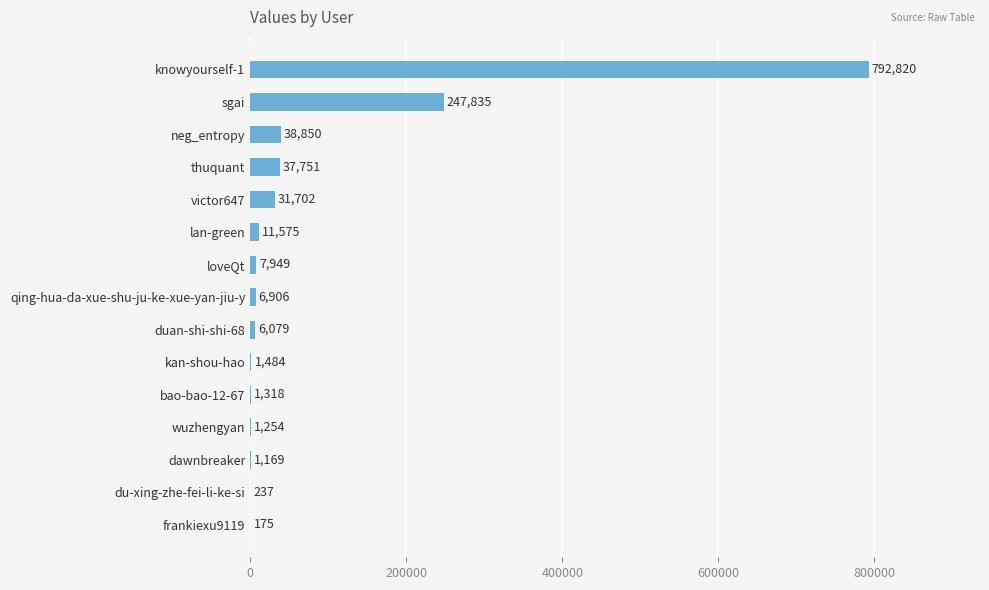

What value does the data have at lan-green, to the nearest 100?

11600